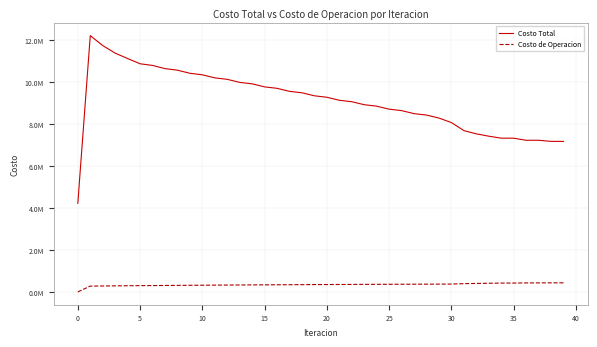

What is the average value of the Costo Total series?

9117934.6